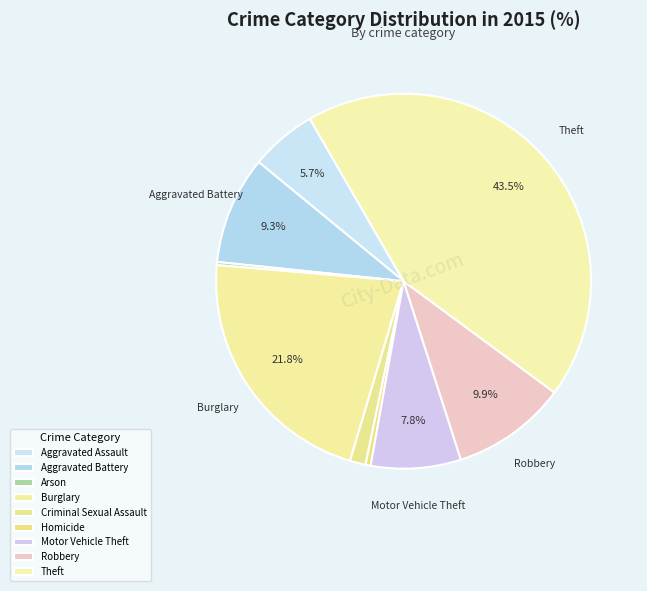

Is it true that Homicide is 1% of the pie?

False